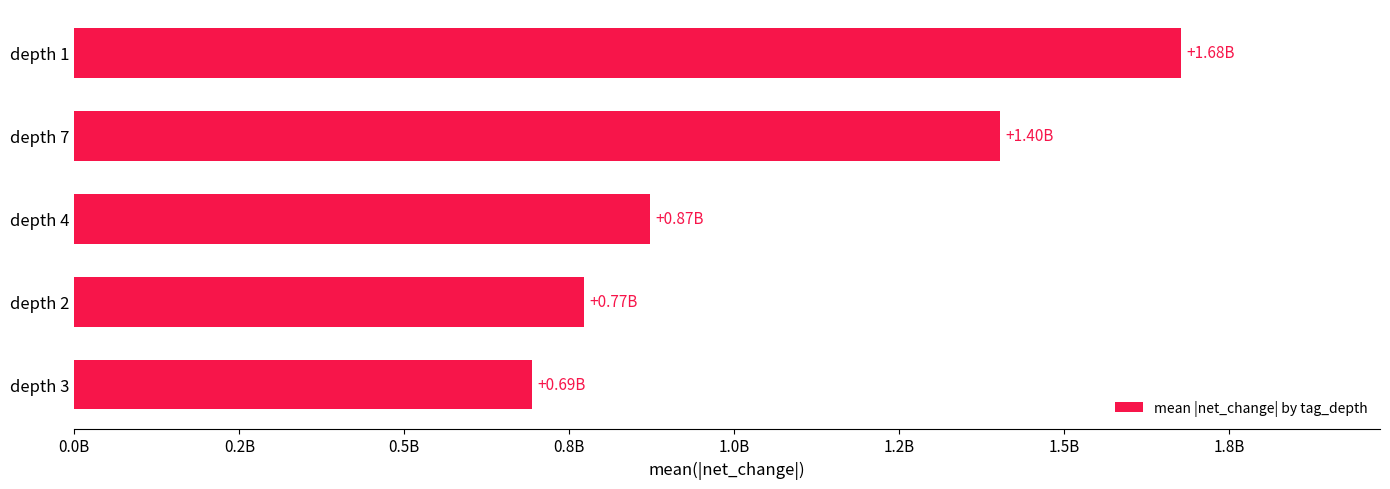

What is the minimum value shown in the chart?

693233333.3